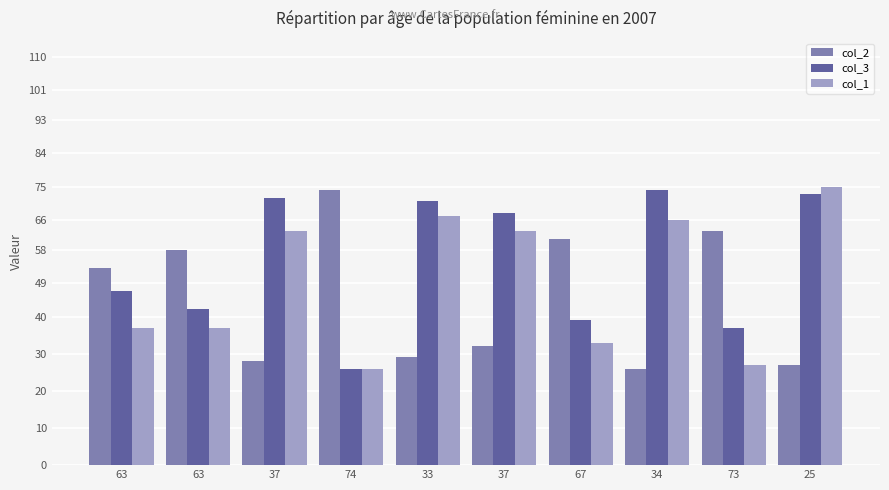

How many data points in col_3 are less than 68?

5